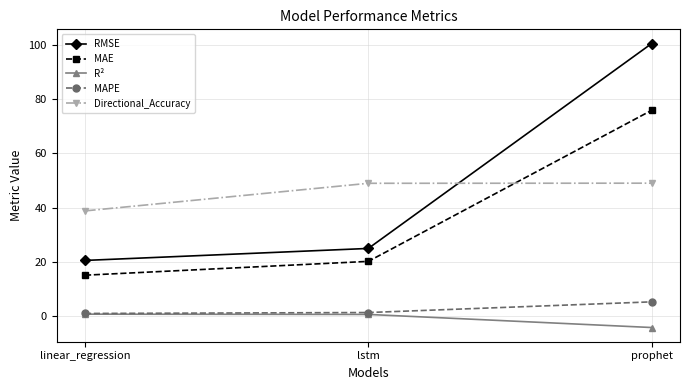

Is this an area chart (filled region under the line)?

No